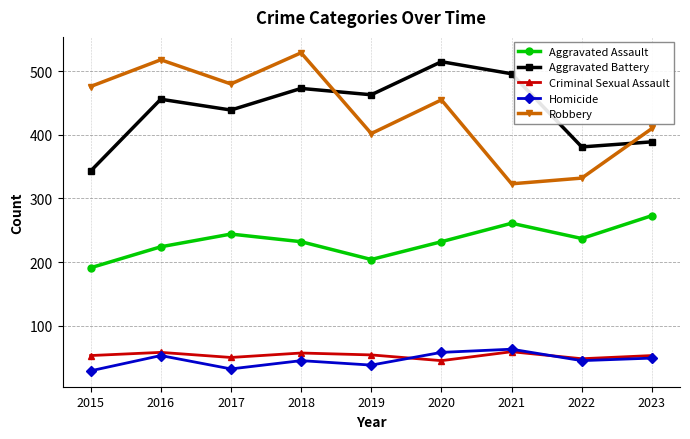

True or false: Robbery and Criminal Sexual Assault intersect in this chart.

False